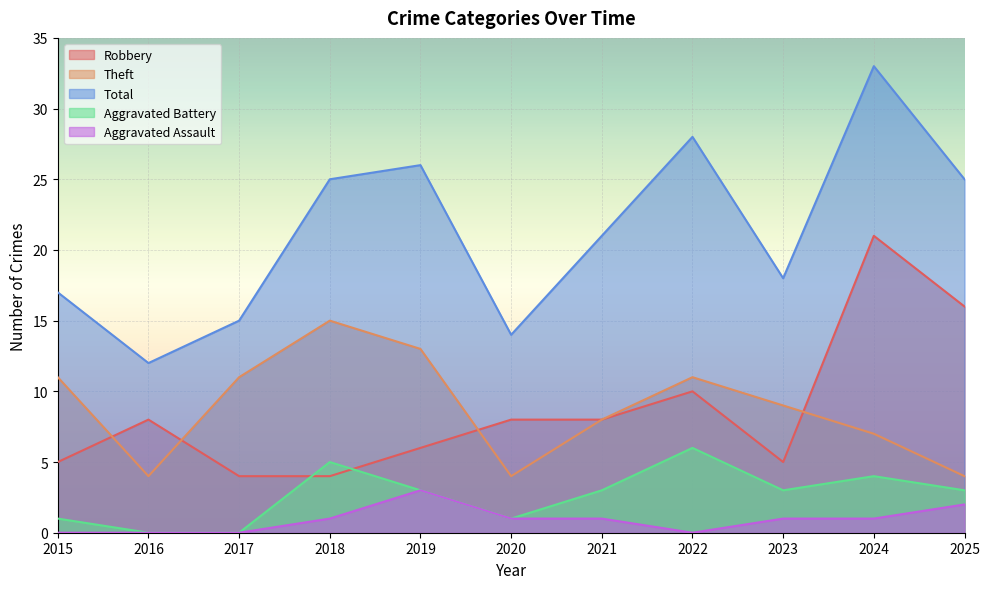

Which series has the largest total across all categories?

Total